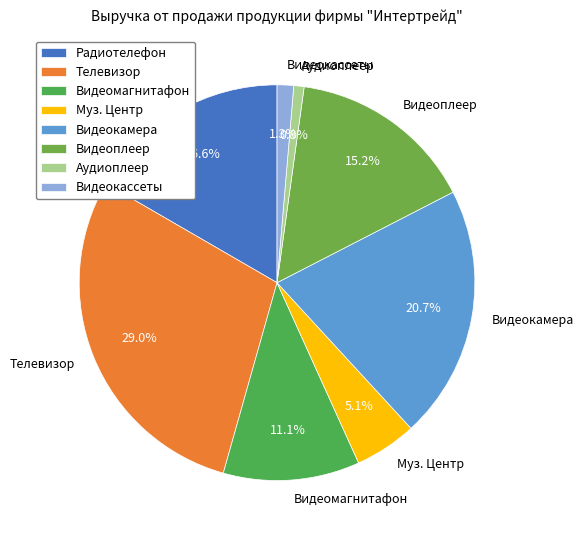

What percentage is the Видеокамера slice, to the nearest percent?

21%